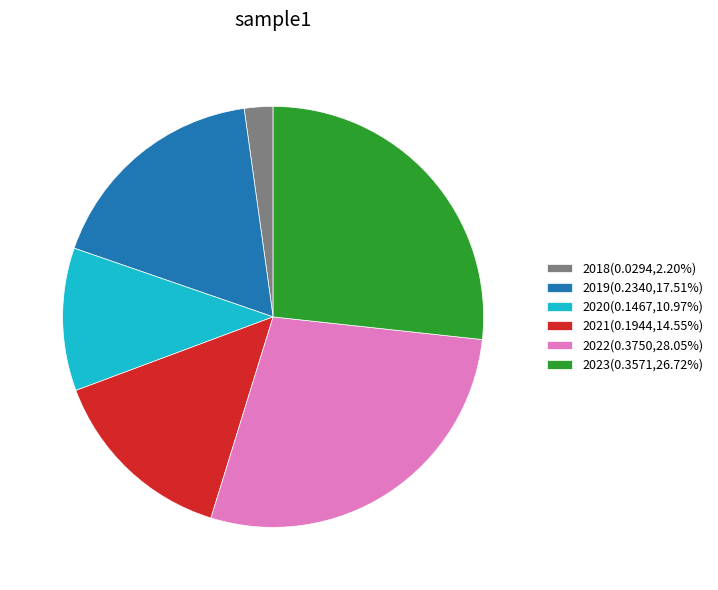

Is 2018(0.0294,2.20%) the majority of the pie?

No